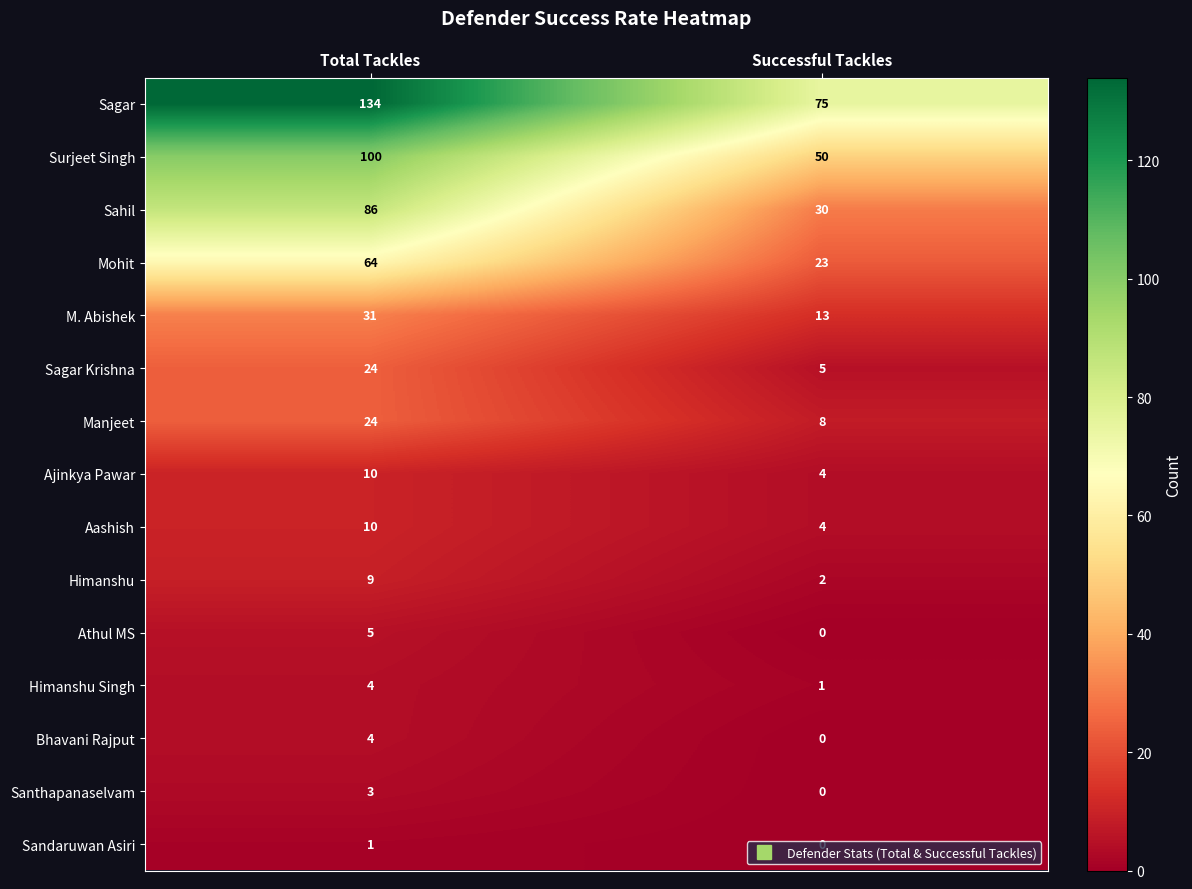

At which category is the sum across all series the highest?

Total Tackles